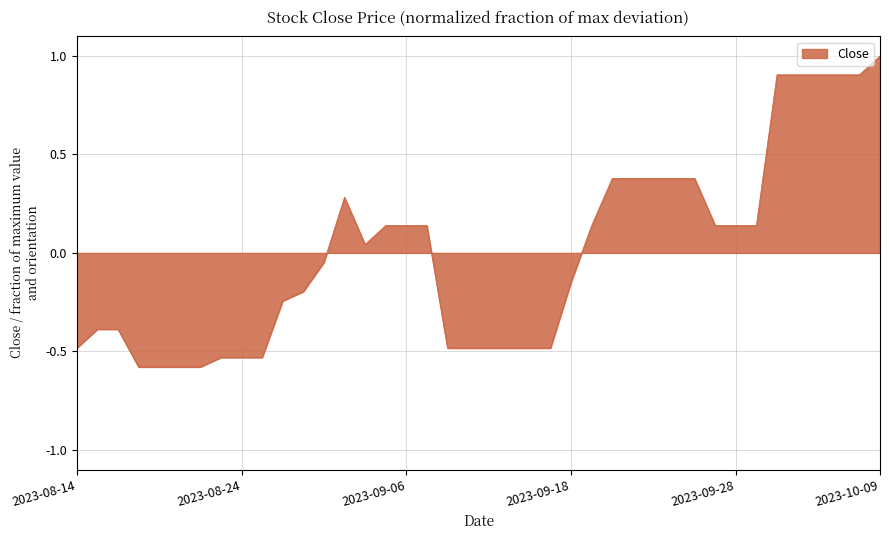

What is the difference between the maximum and minimum values?

1.6